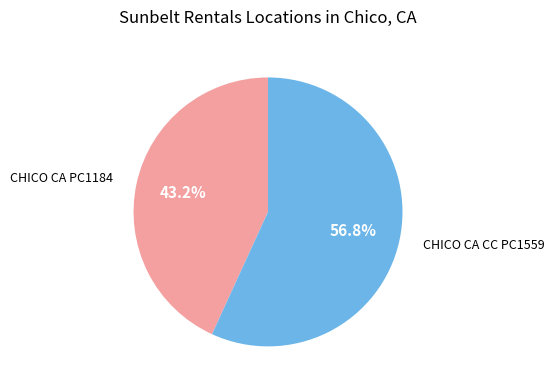

Does any single category account for the majority?

Yes